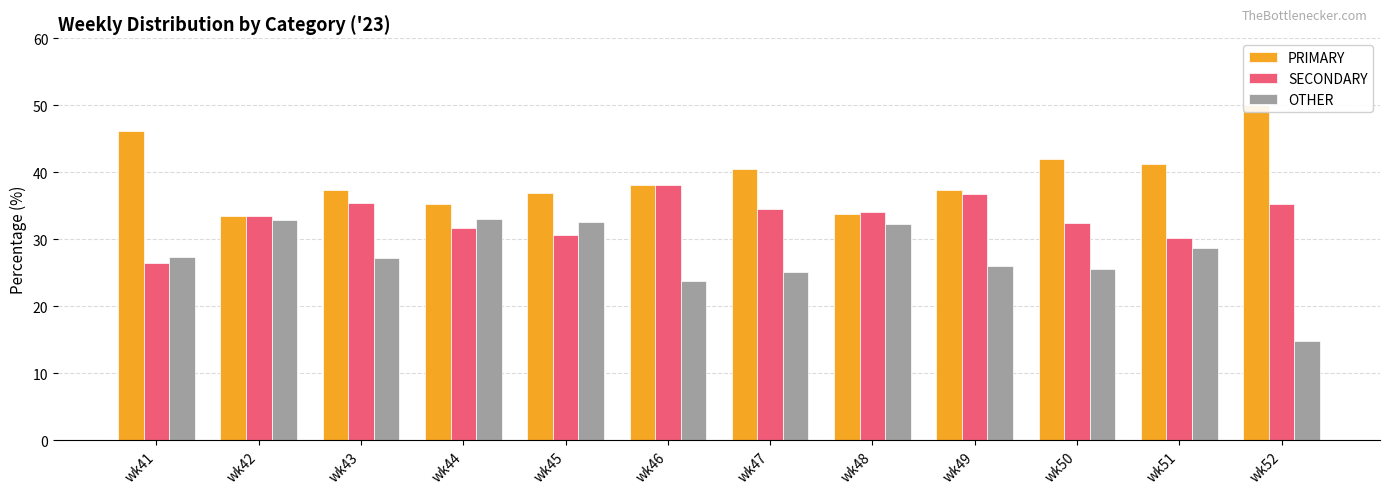

List the series in order of their peak value, highest first.

PRIMARY, SECONDARY, OTHER